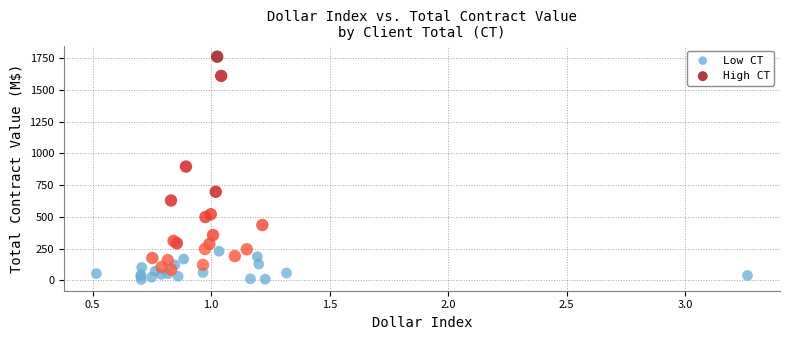

Which series contains the highest Y value?

High CT